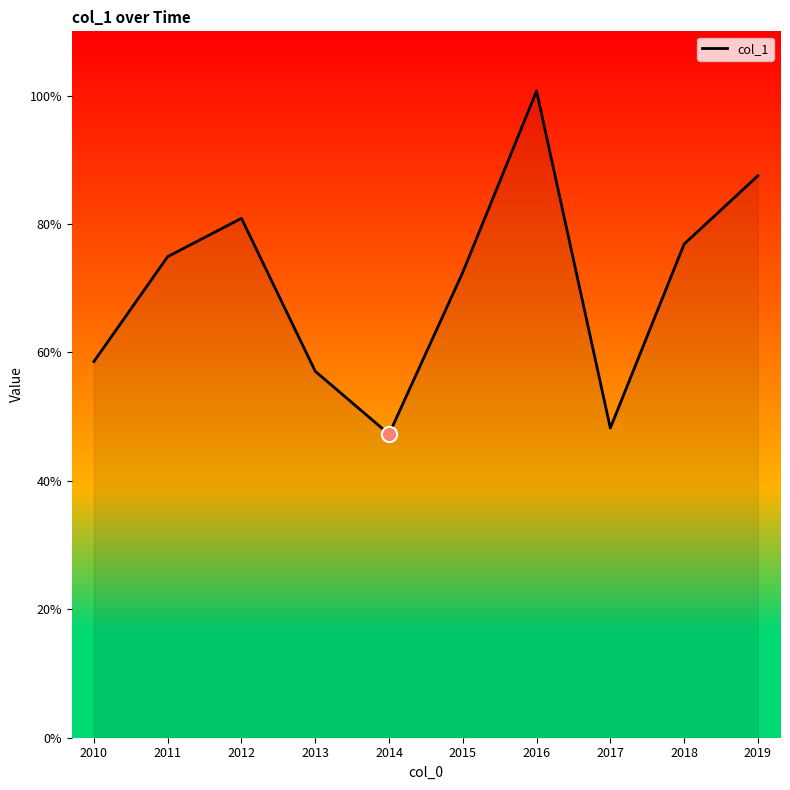

What is the change in value from 2010 to 2018?

+0.2